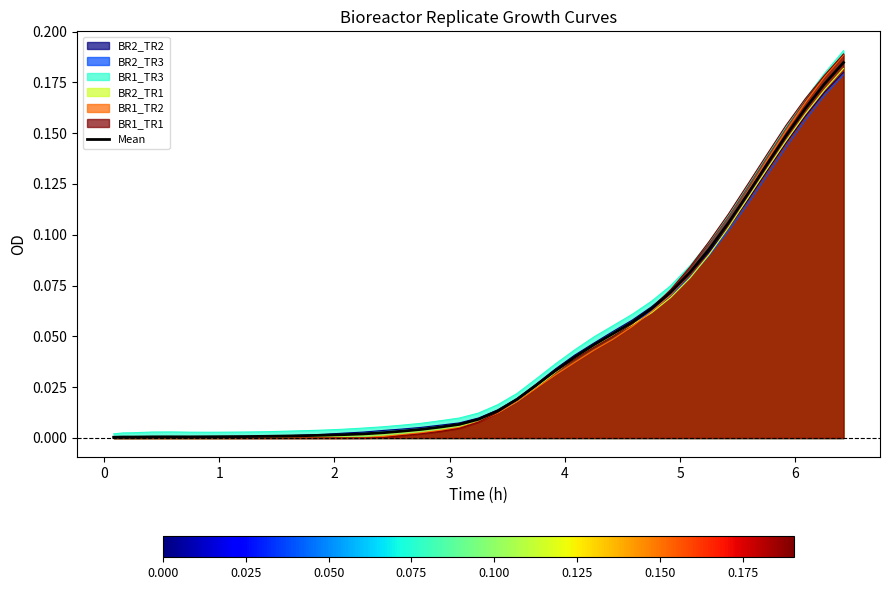

Does the chart display data point markers on the line(s)?

No